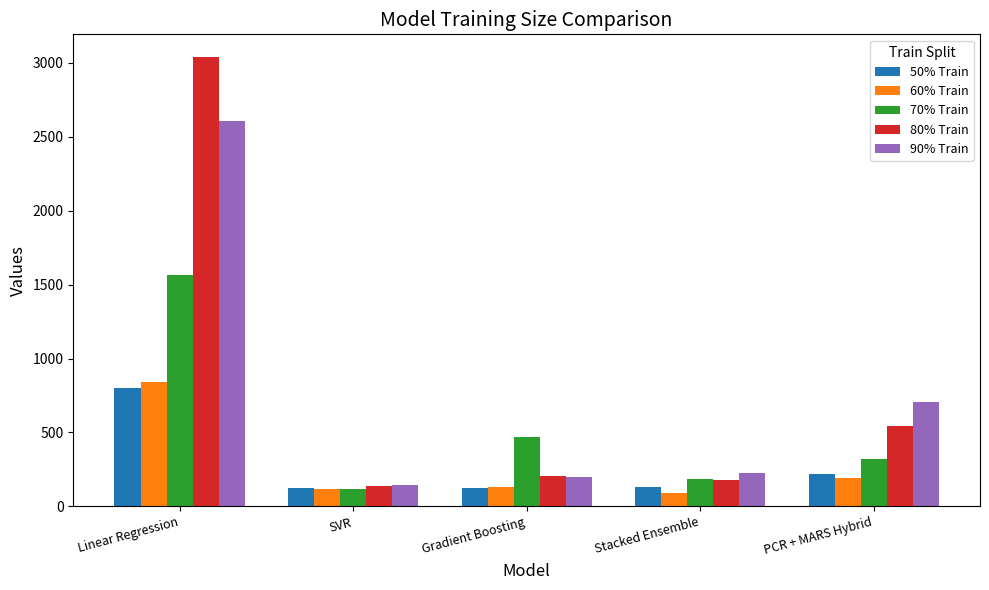

Which series has the widest spread of values?

80% Train